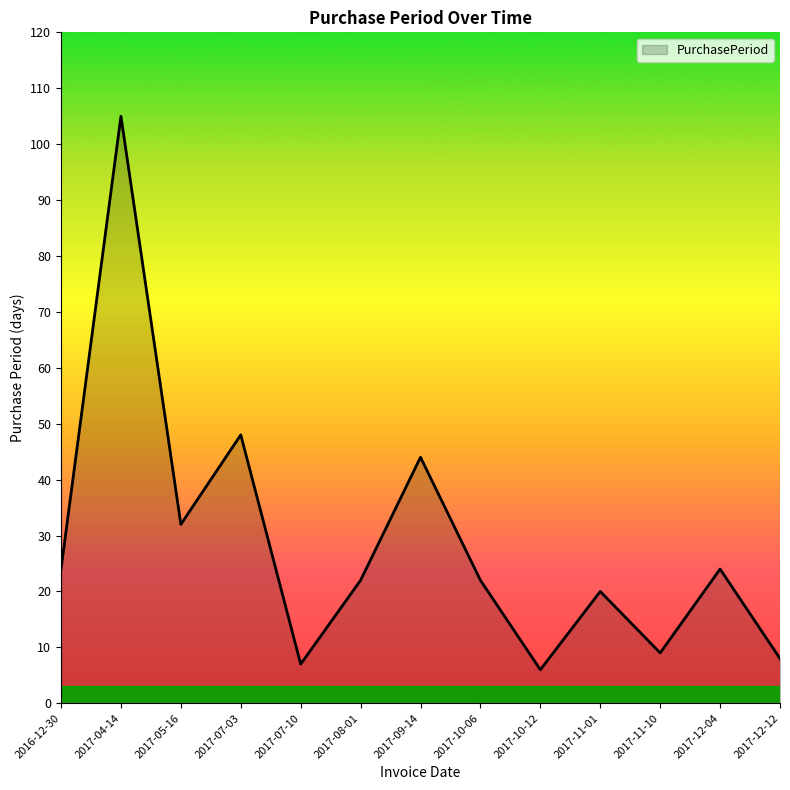

True or false: the data shows 105 at 2017-04-14.

True